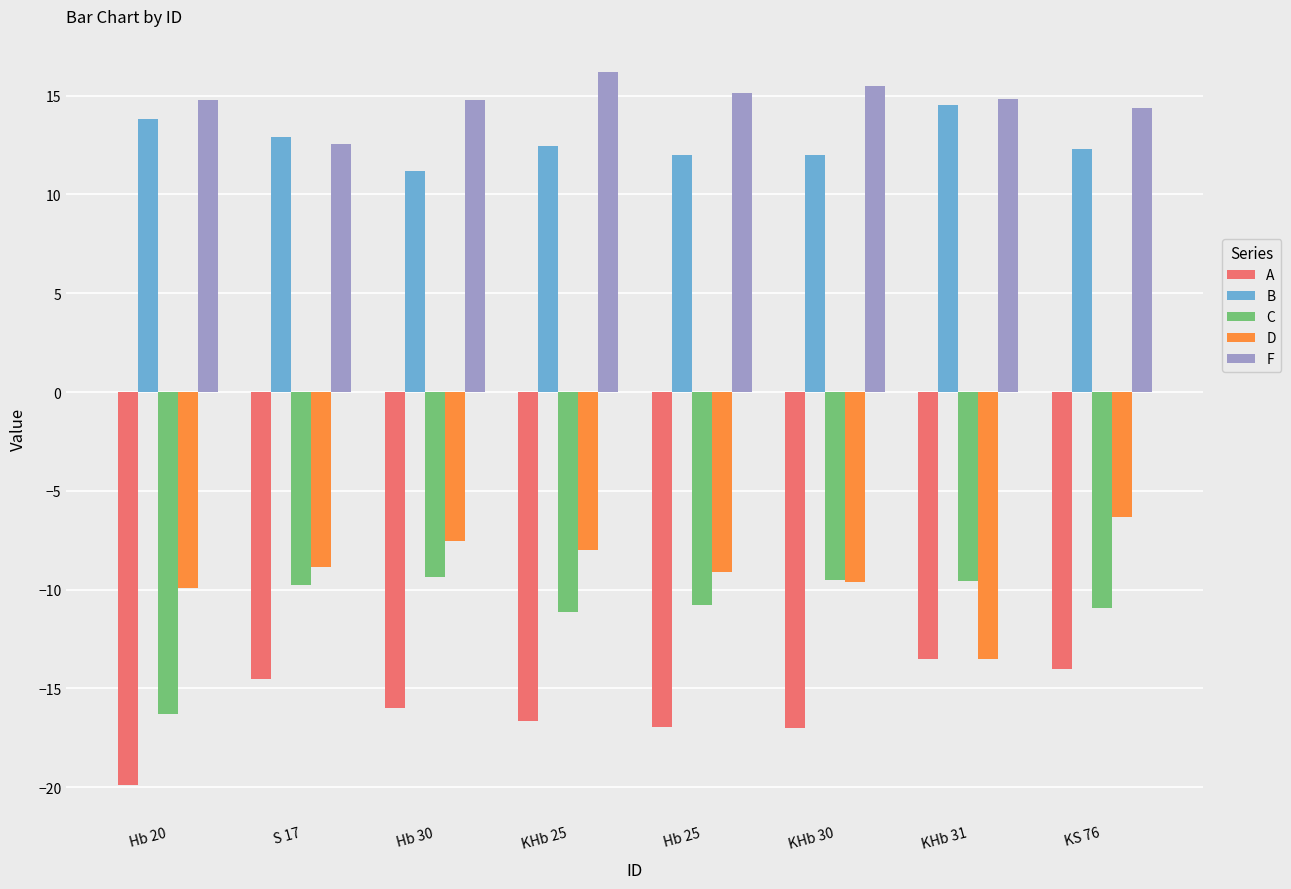

What is the value of the D bar at the 6th from the left?

-9.6